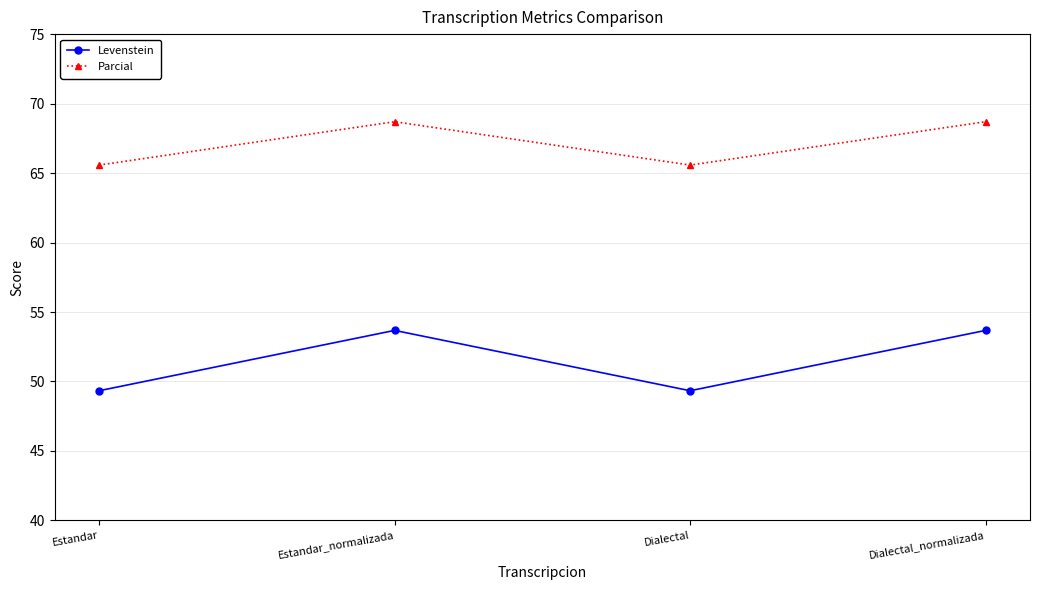

In Levenstein, how many points are higher than both neighbors (excluding endpoints)?

1